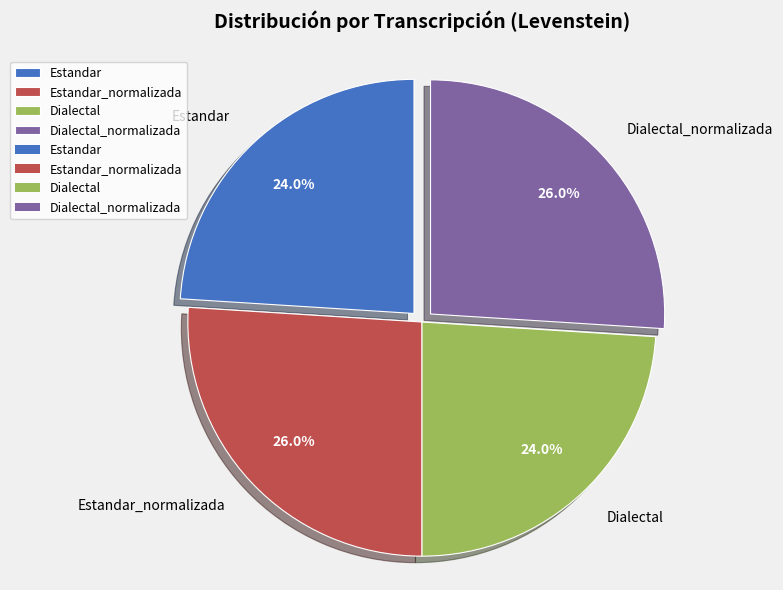

What portion of the pie excludes Dialectal_normalizada?

74.0%